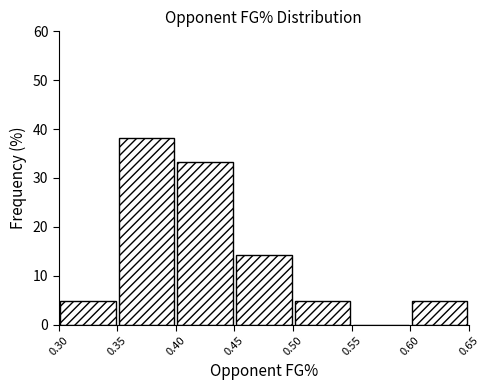

Reading left to right, transcribe this chart: for each bar, give the range it covers on the x-axis and its height. The values are not printed on the chart, so give them approximately, as read against the axis.

0.30 to 0.35: 5
0.35 to 0.40: 38
0.40 to 0.45: 33
0.45 to 0.50: 14
0.50 to 0.55: 5
0.55 to 0.60: 0
0.60 to 0.65: 5